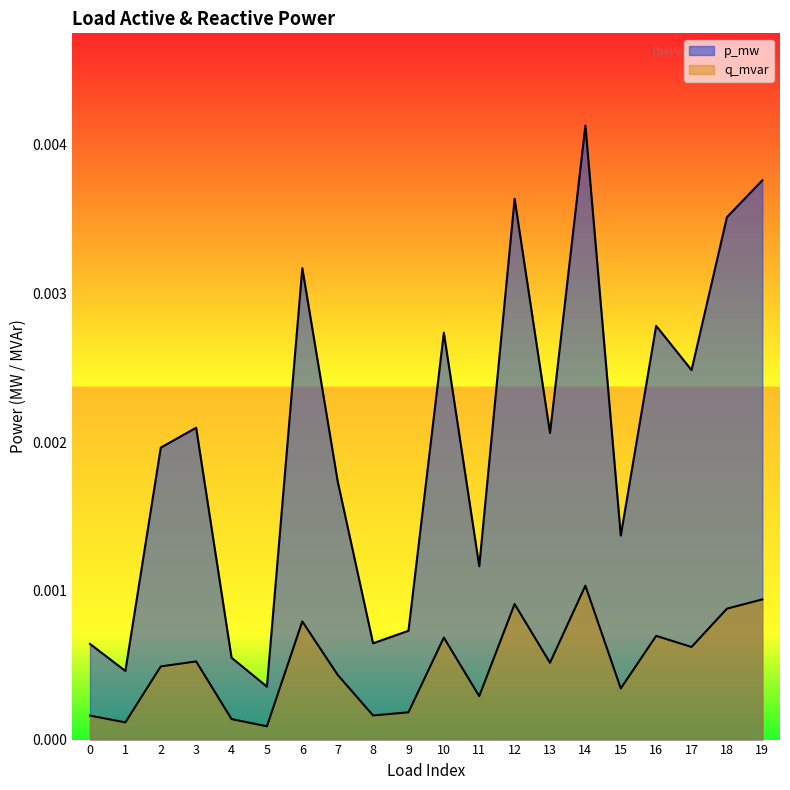

In q_mvar, how many points are lower than both neighbors (excluding endpoints)?

7